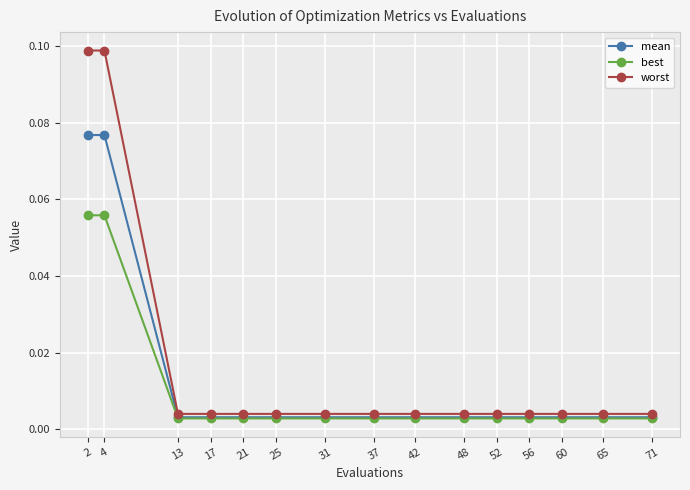

List the series in order of their peak value, lowest first.

best, mean, worst